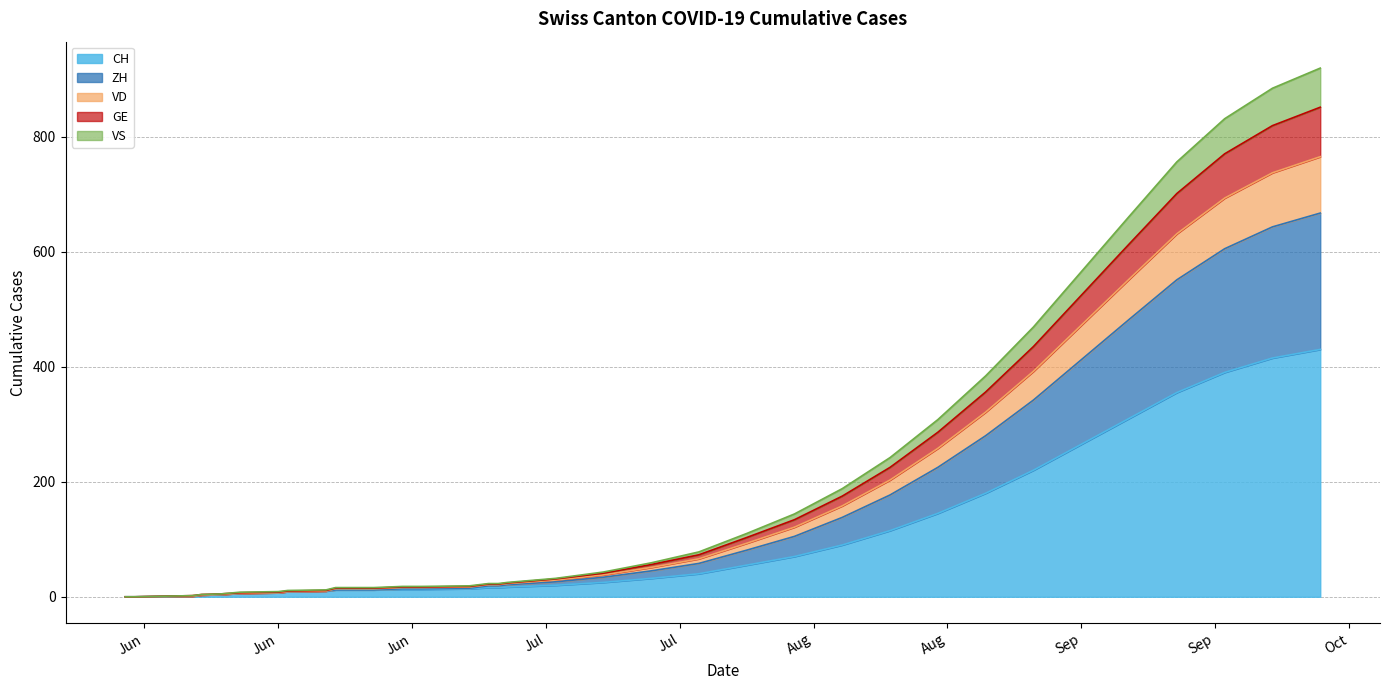

True or false: CH has more than 0 points higher than both neighbors.

False